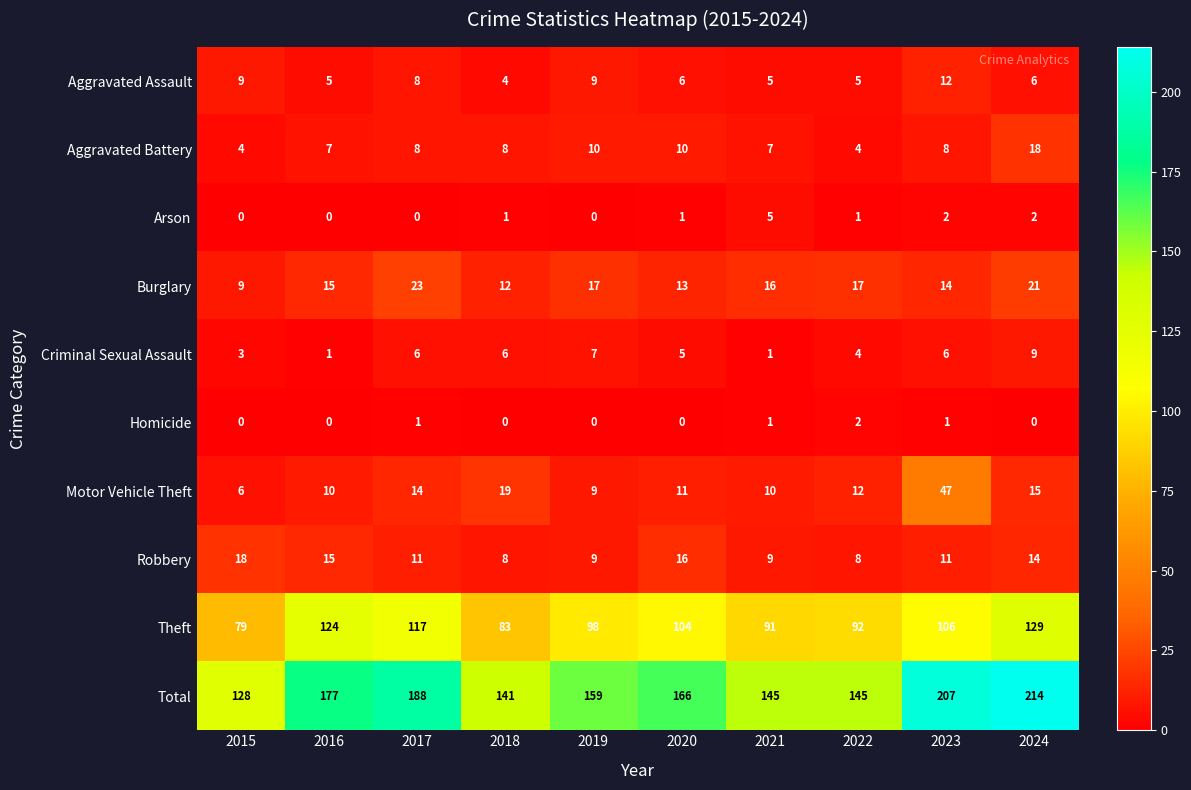

Which series has the largest range (max minus min)?

Total